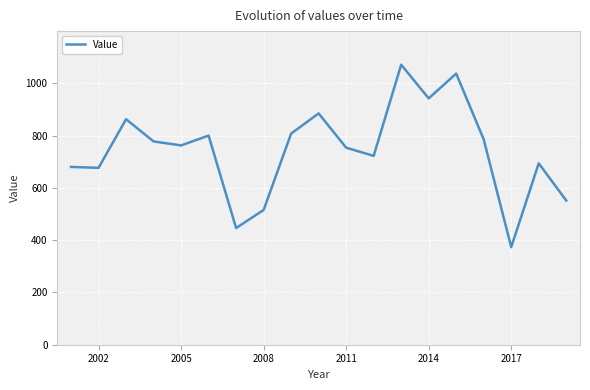

What is the difference between the maximum and minimum values?

697.9